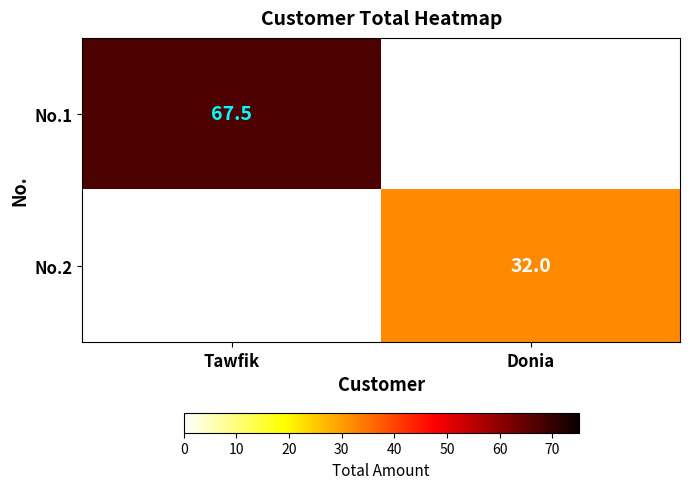

True or false: No.1 has a value of 67.5 at Tawfik.

True